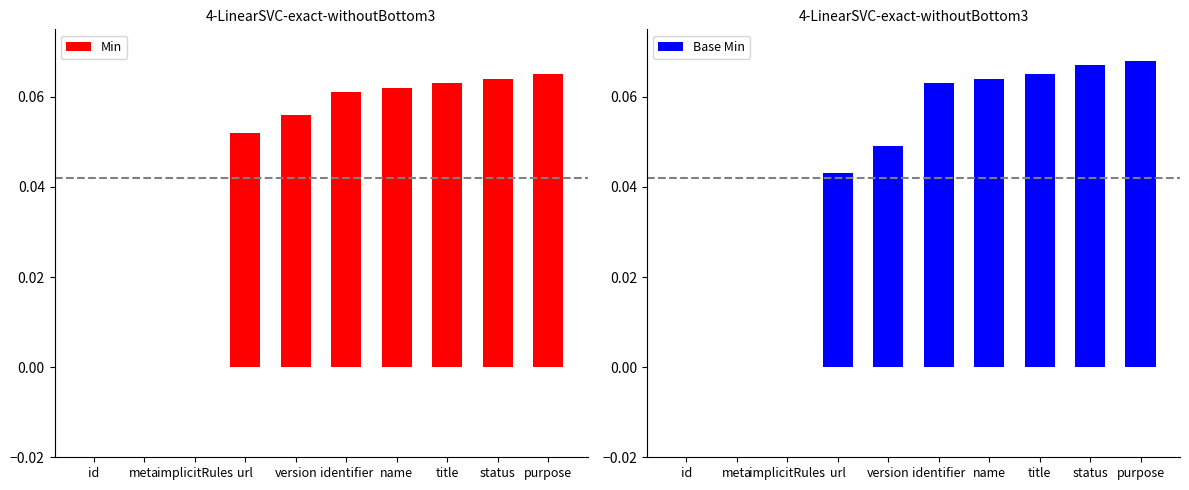

How many positive values does the Base Min series have?

7